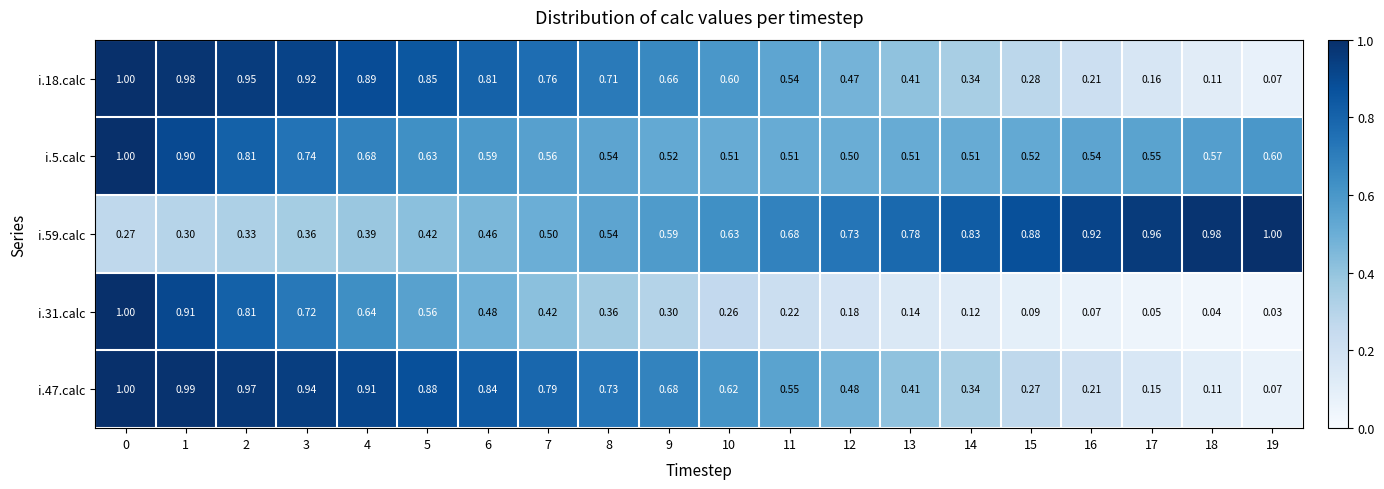

Rank the series at 9 from lowest to highest value.

i.31.calc, i.5.calc, i.59.calc, i.18.calc, i.47.calc